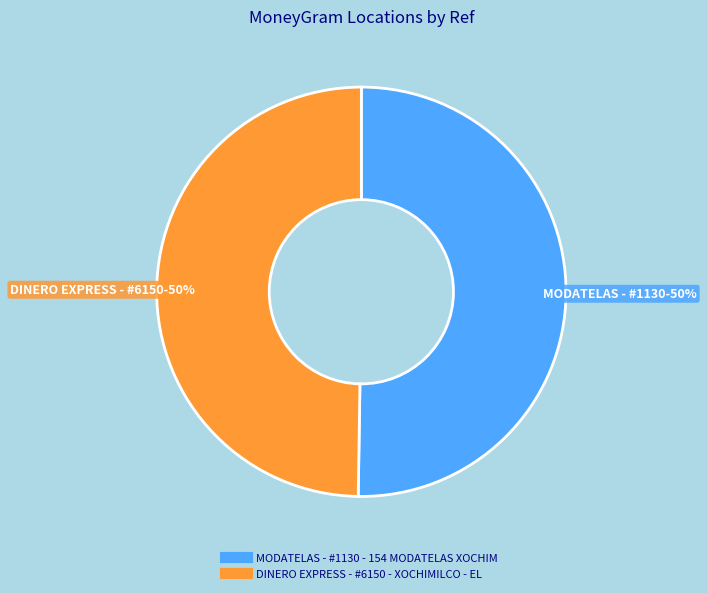

To the nearest percent, what is the average slice percentage?

50%